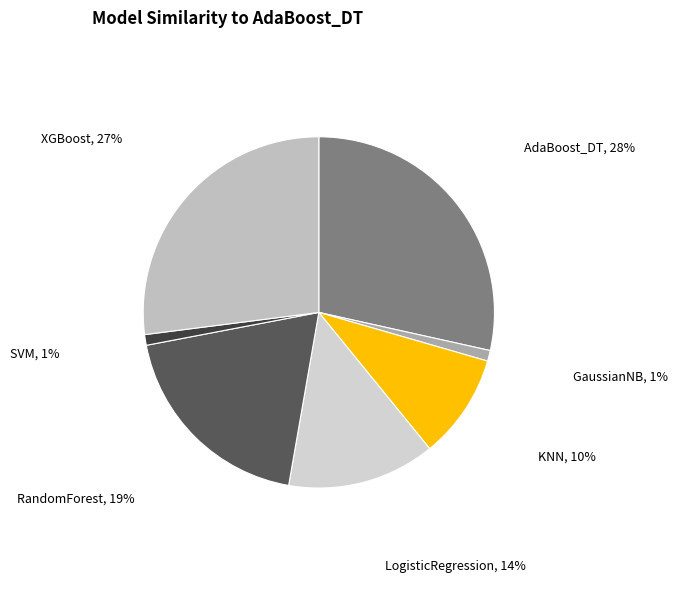

Which slice is the largest?

AdaBoost_DT